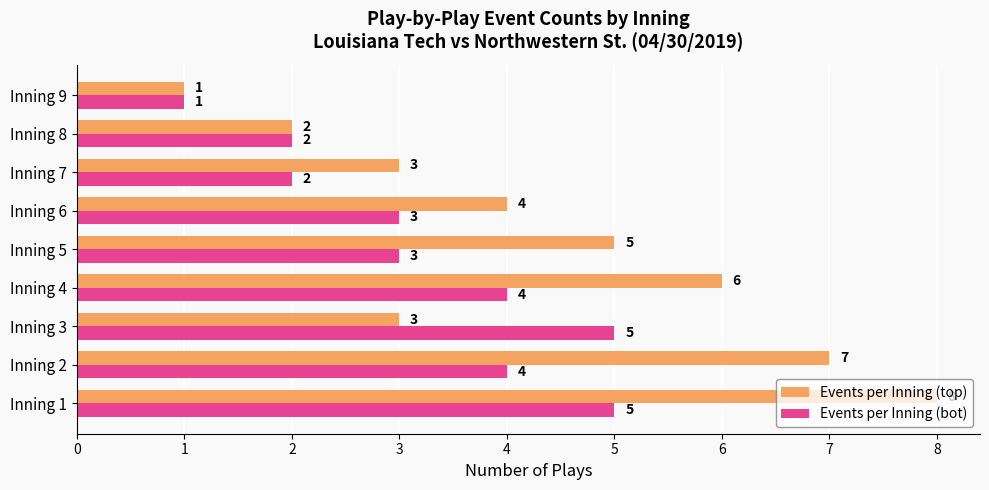

True or false: Events per Inning (bot) has a value of 1 at Inning 7.

False